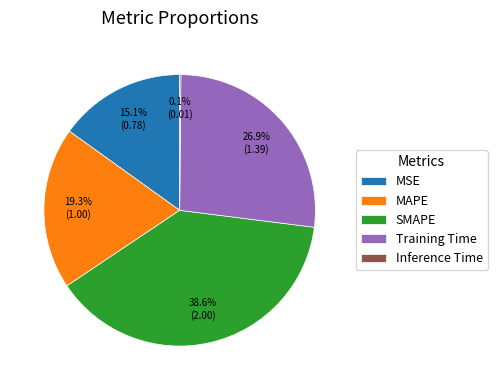

Is it true that MAPE is 19% of the pie?

True